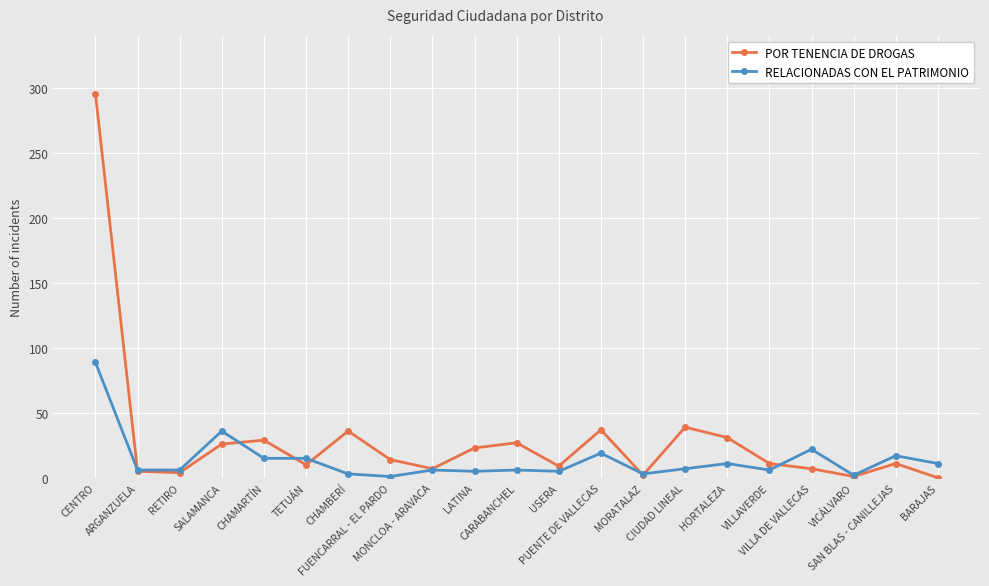

What position from the right is SAN BLAS - CANILLEJAS?

2